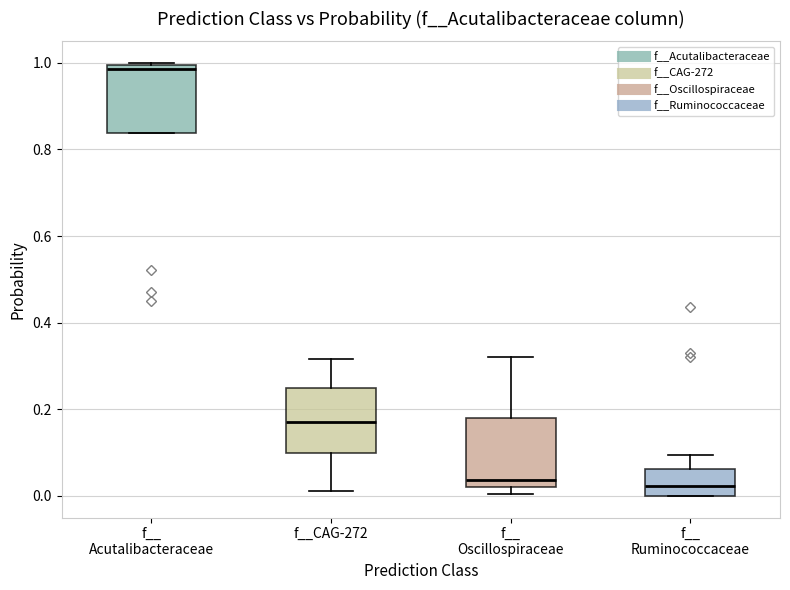

Which box's median line is the highest?

f__ Acutalibacteraceae